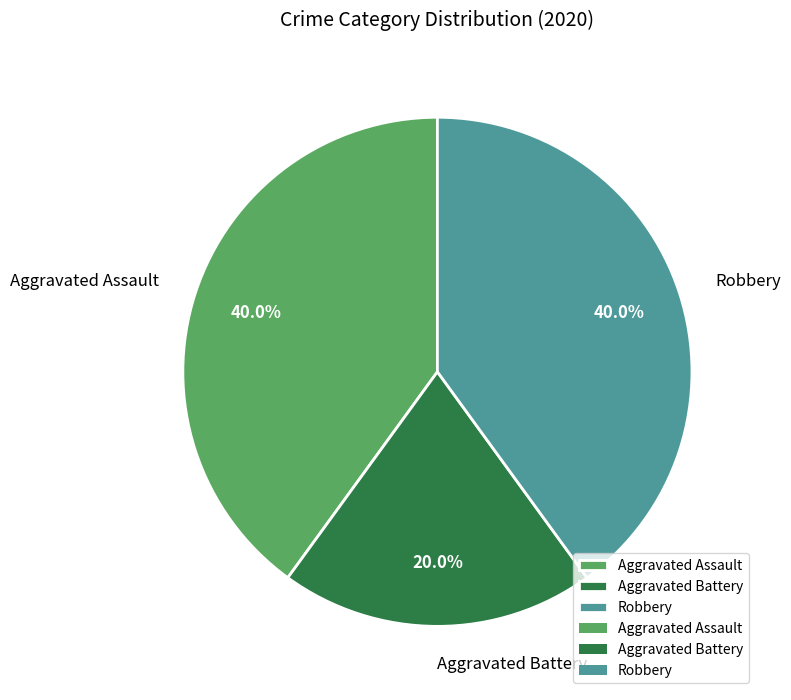

To the nearest percent, what percentage of the pie is Aggravated Assault?

40%